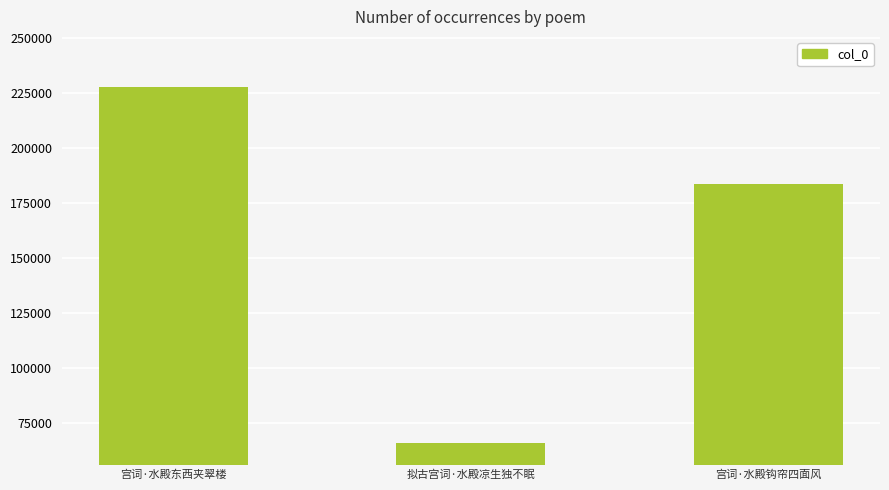

What is the change in value from 宫词·水殿东西夹翠楼 to 拟古宫词·水殿凉生独不眠?

-161977